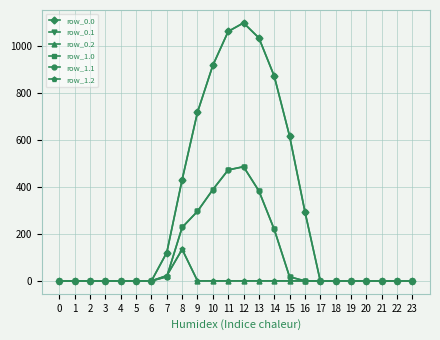

What is the maximum value for row_1.0?

1096.7